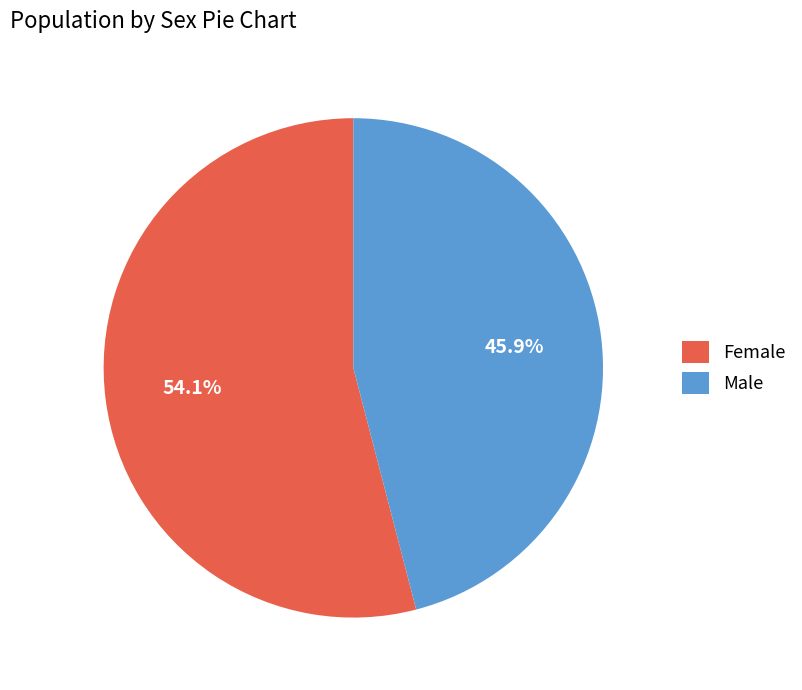

To the nearest percent, what is the difference between the largest and smallest slice percentages?

8%